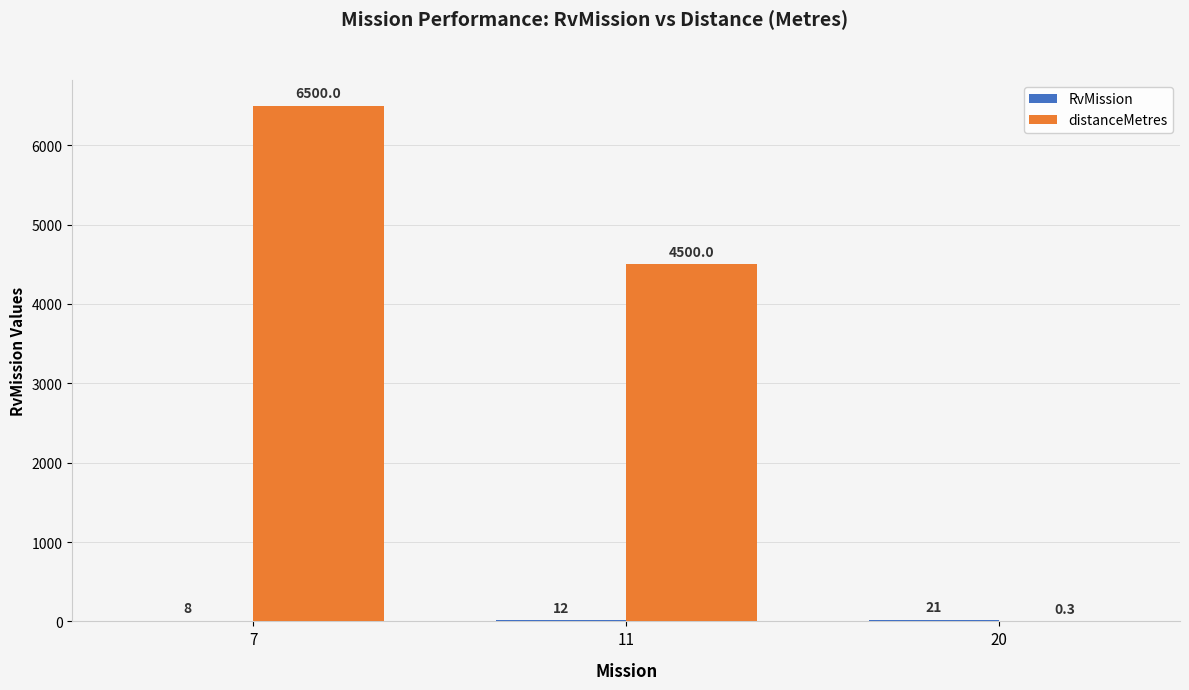

How many groups of bars are there?

3